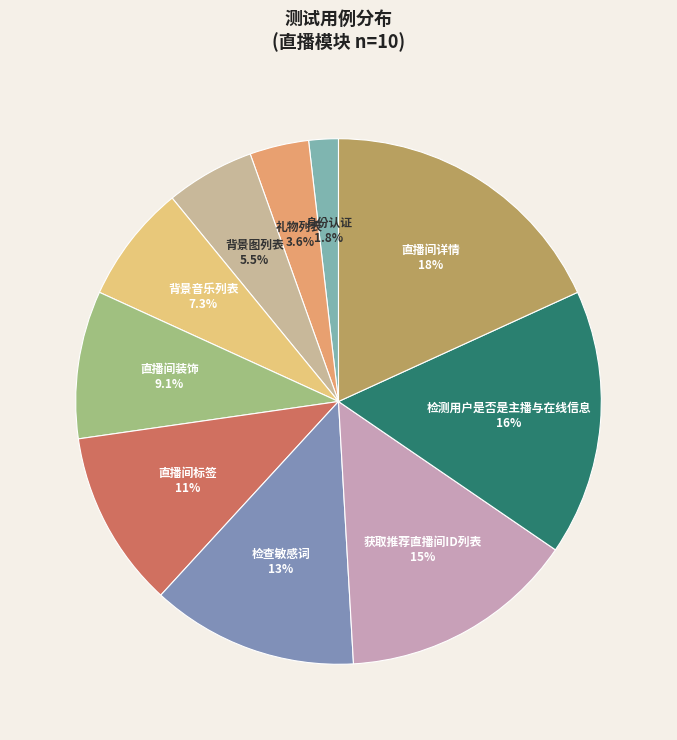

Which category has the smallest portion of the pie?

身份认证